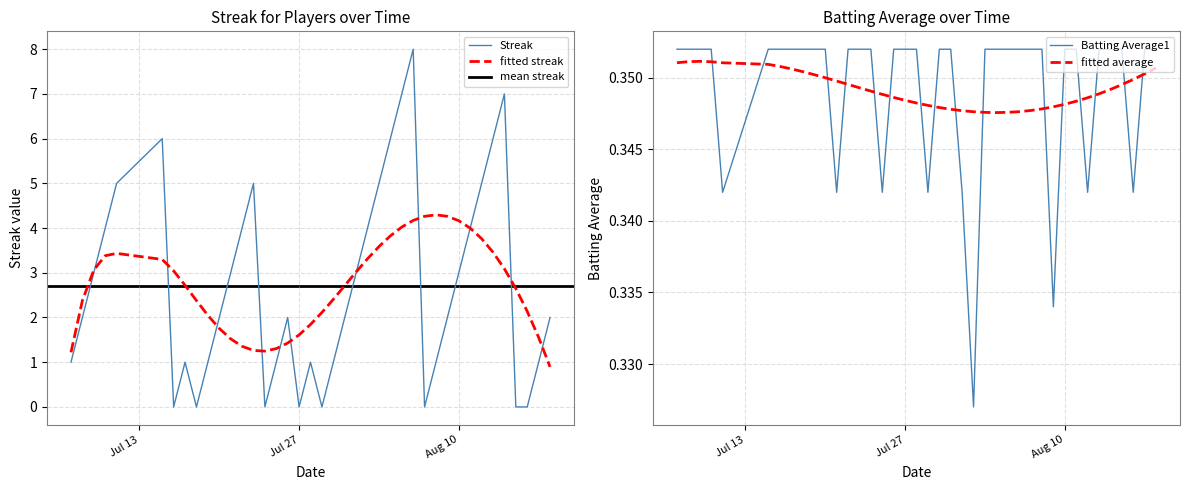

Which series ends up on top after the final intersection of fitted average and Batting Average1?

Batting Average1